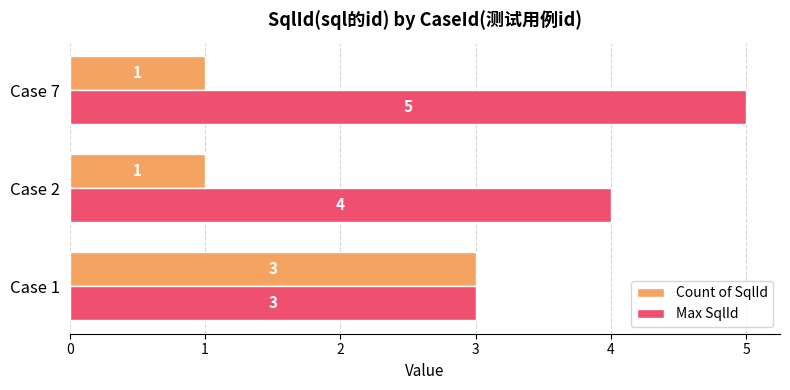

The Count of SqlId series shows 1 at Case 1. True or false?

False